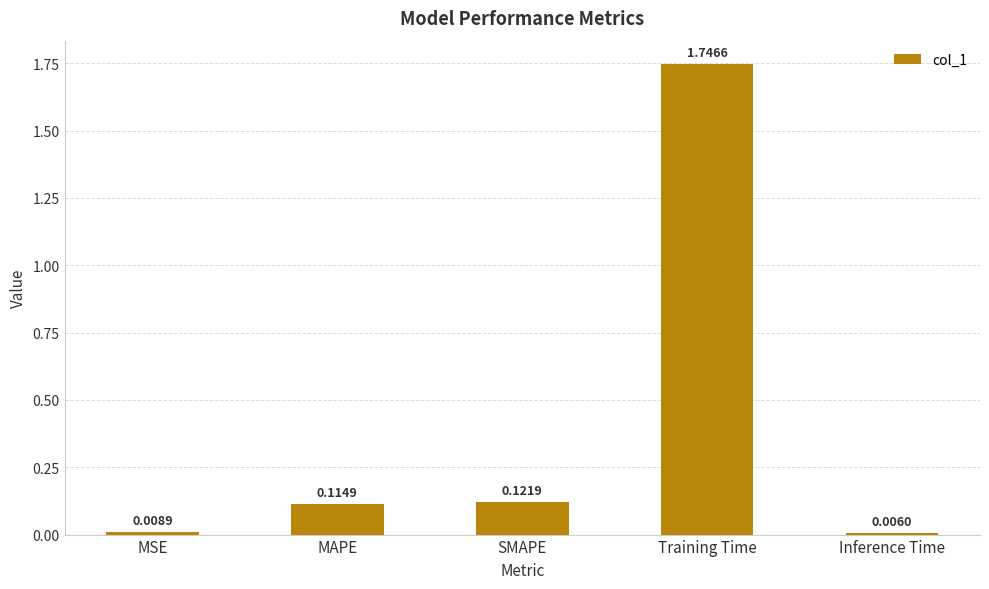

Which label corresponds to the largest value in the chart?

Training Time